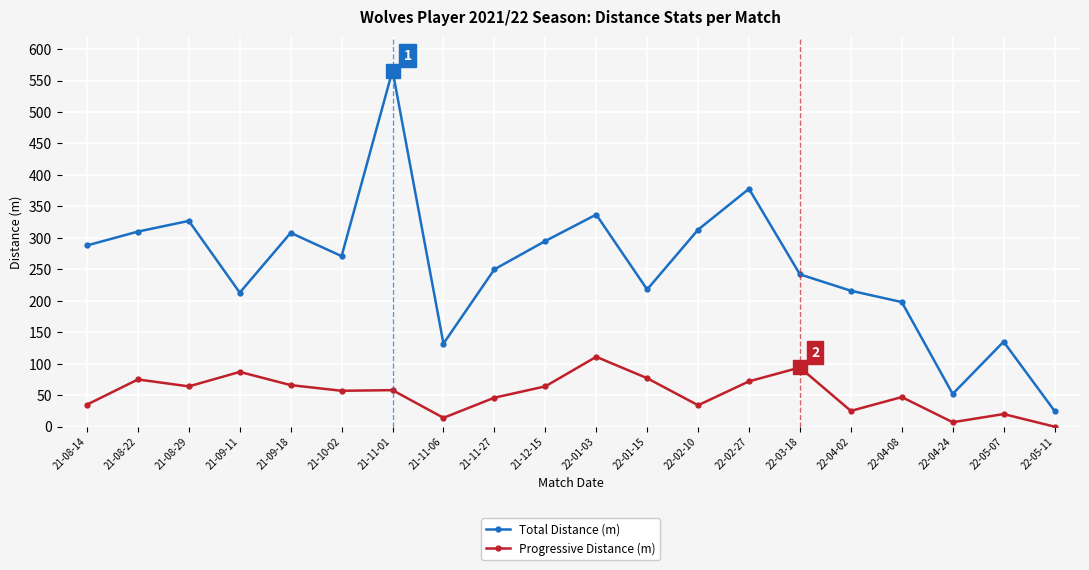

How many categories are shown in the chart?

20